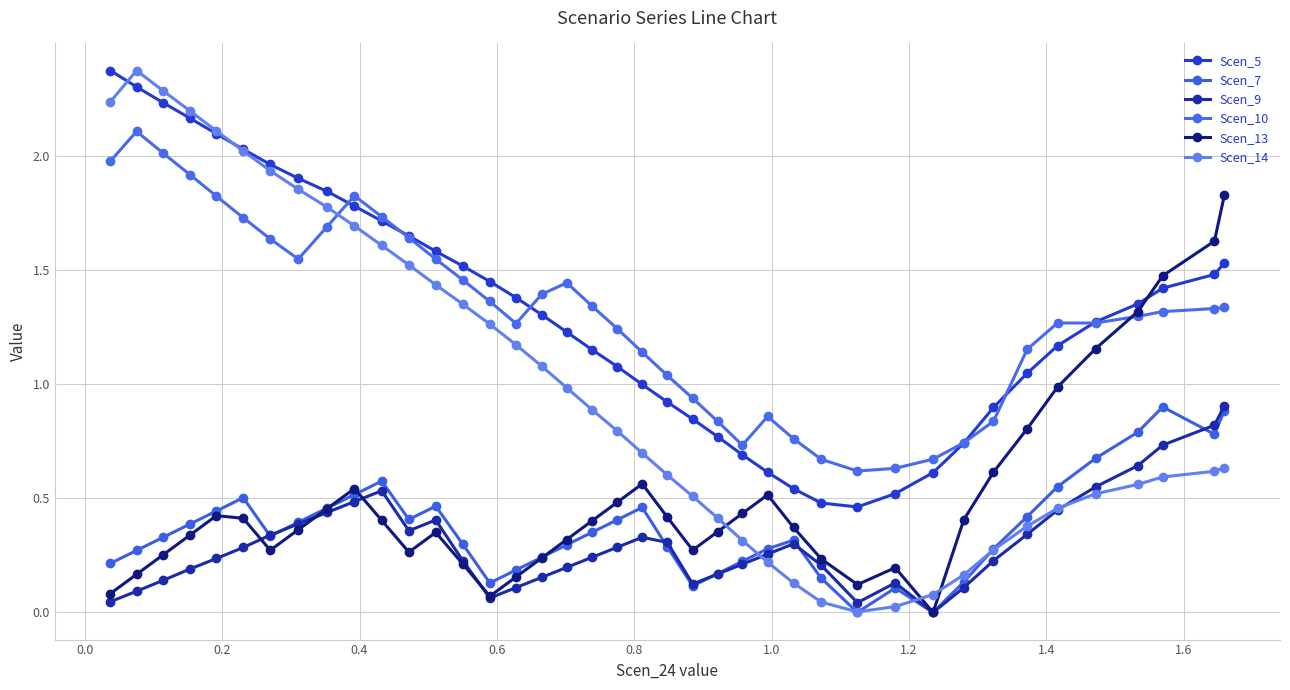

What is the value of the Scen_14 point at the 31st from the left?

0.1